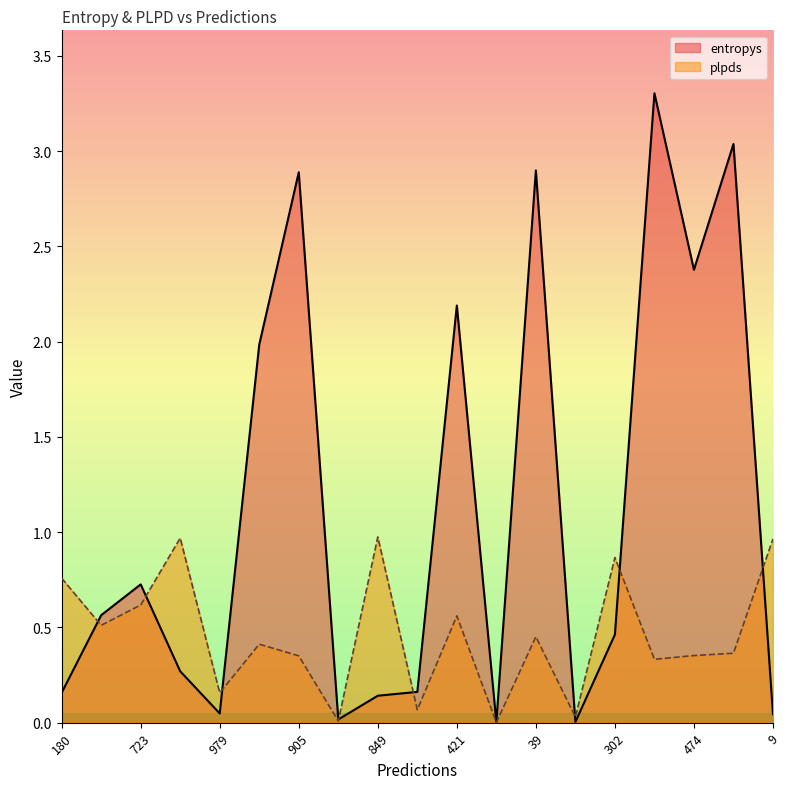

How many interior local peaks does the plpds series have?

6